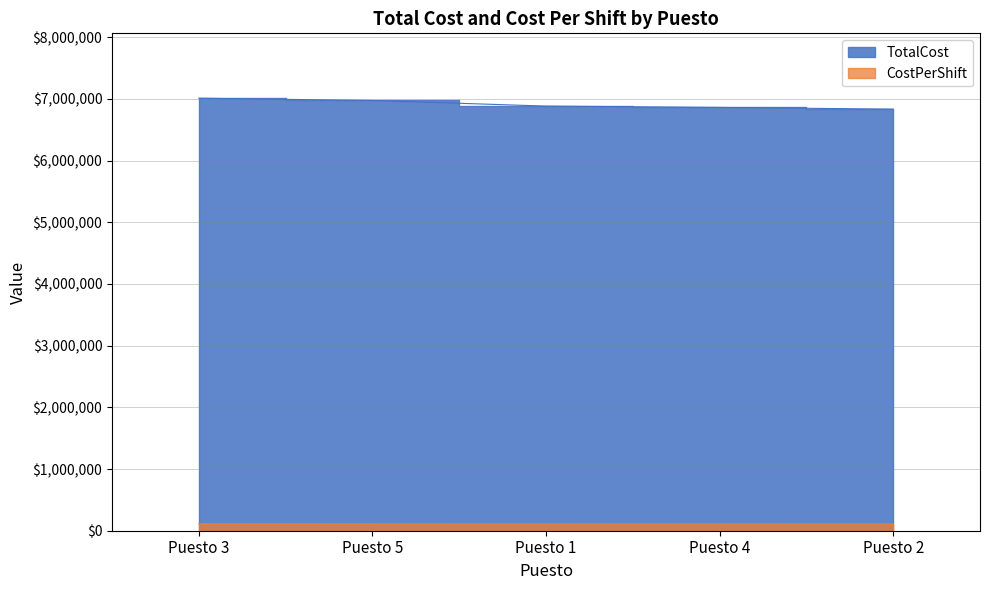

What is the total value across all series at Puesto 4?

6973134.6